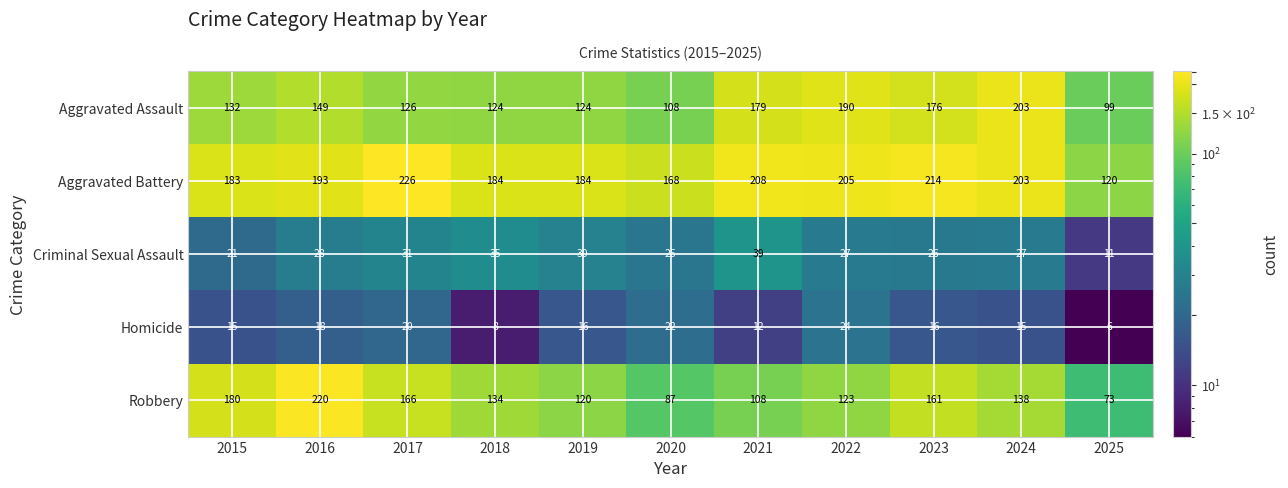

Which series has the largest total across all categories?

Aggravated Battery